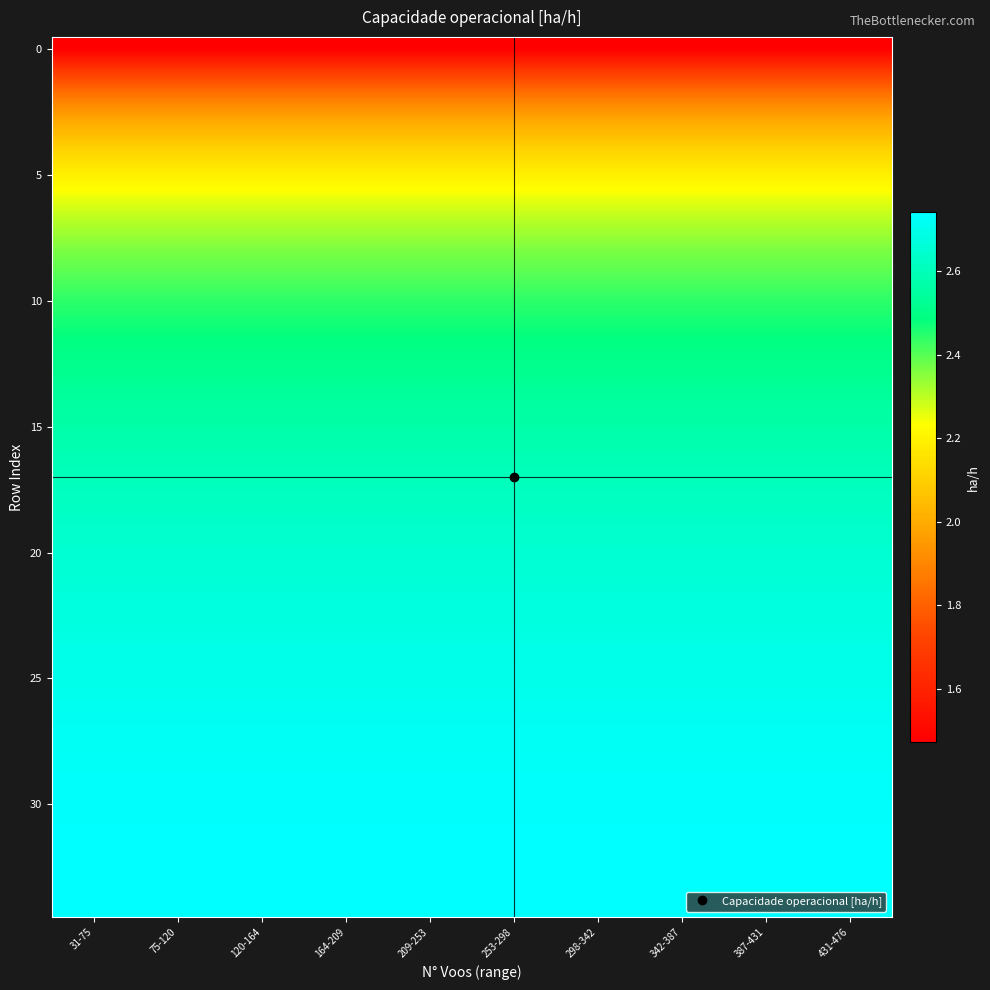

At which category is the sum across all series the highest?

31-75